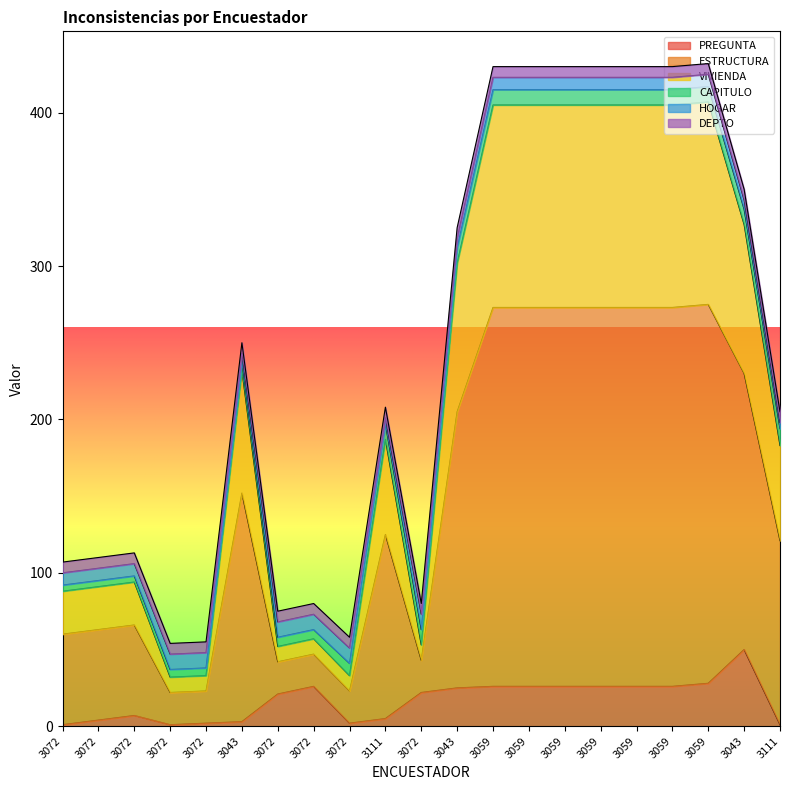

What are all the series names shown in the legend?

PREGUNTA, ESTRUCTURA, VIVIENDA, CAPITULO, HOGAR, DEPTO